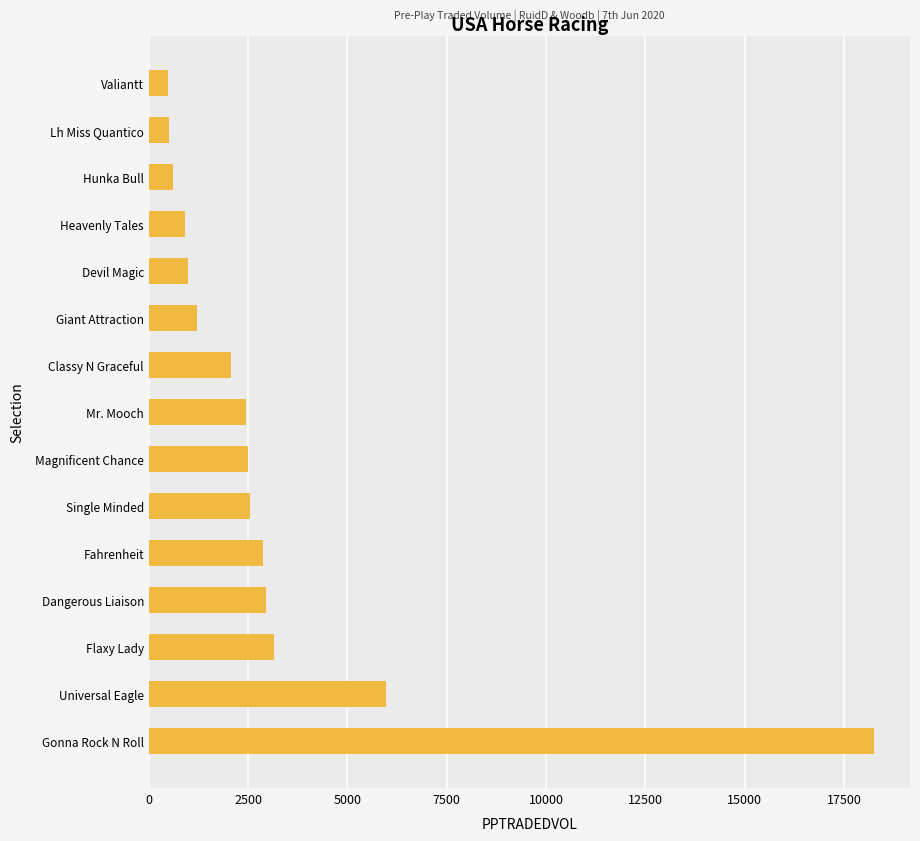

What is the change in value from Gonna Rock N Roll to Magnificent Chance?

-15763.9